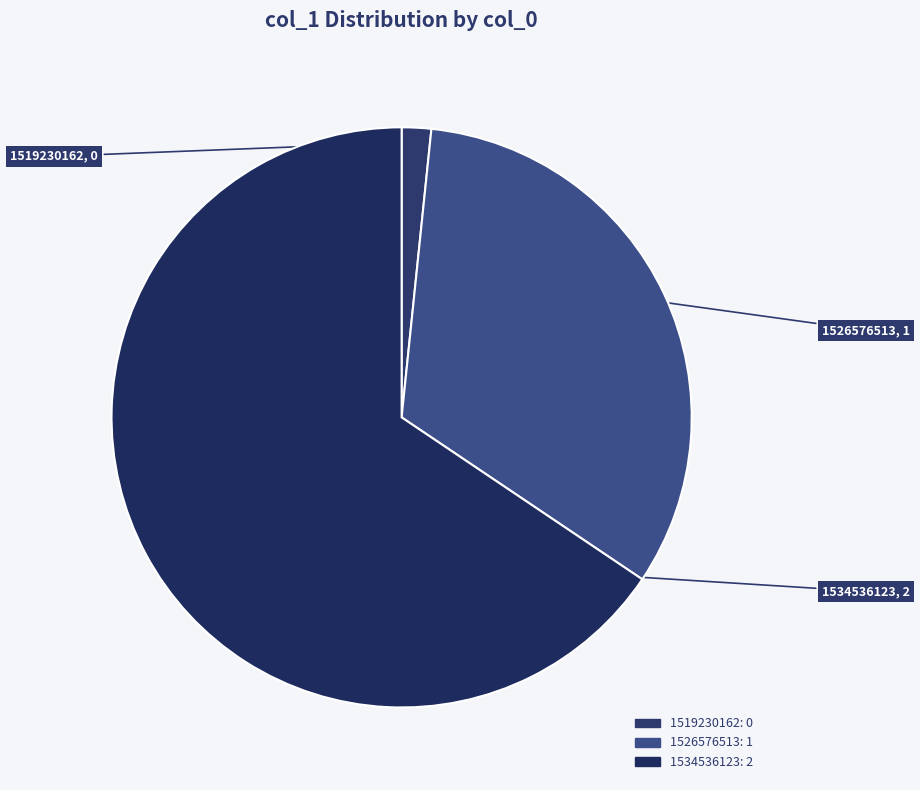

Rank the categories by value from lowest to highest.

1519230162, 1526576513, 1534536123